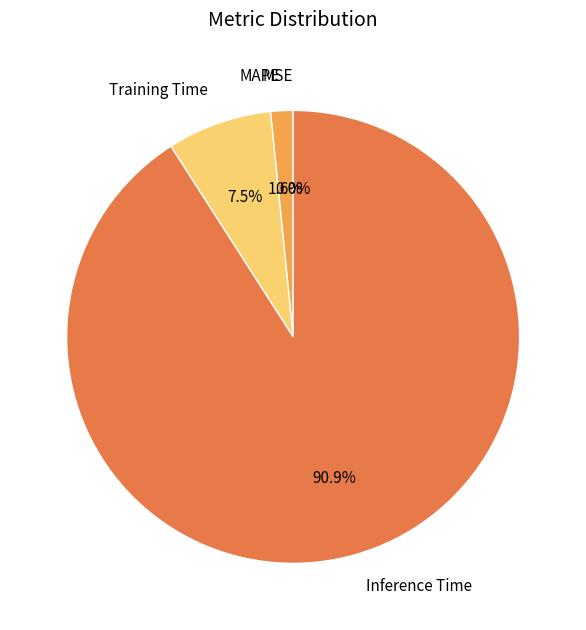

Rank the categories by value from highest to lowest.

Inference Time, Training Time, MAPE, MSE, SMAPE